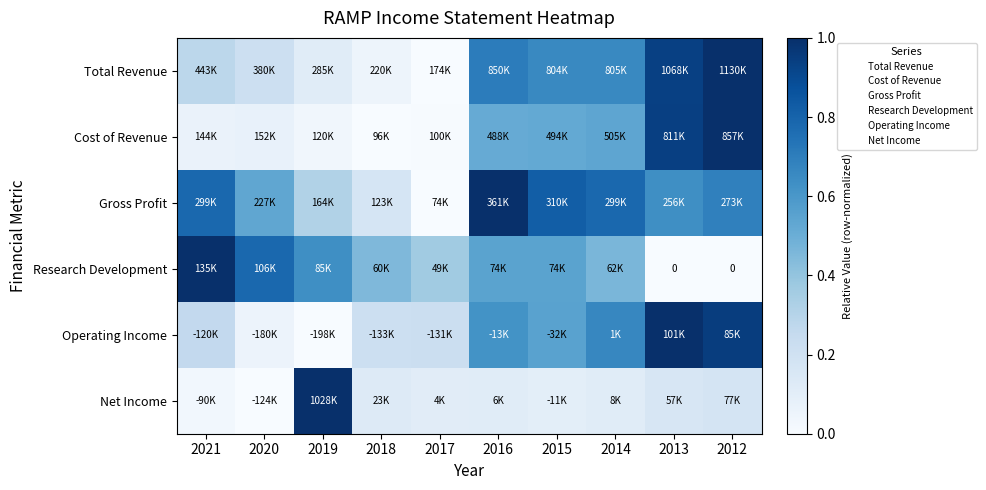

Where is Research Development nearest to the value 0?

2013